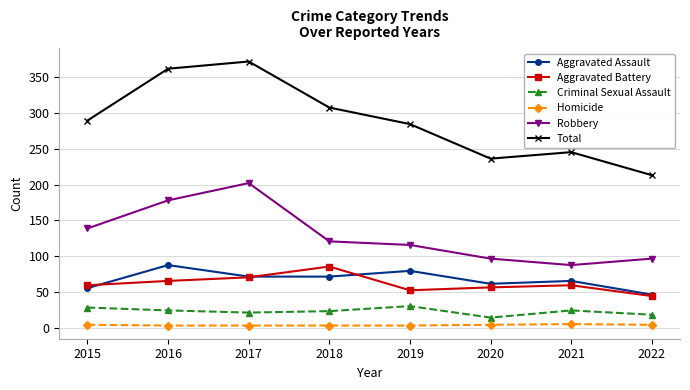

What is the total value across all series at 2016?

722